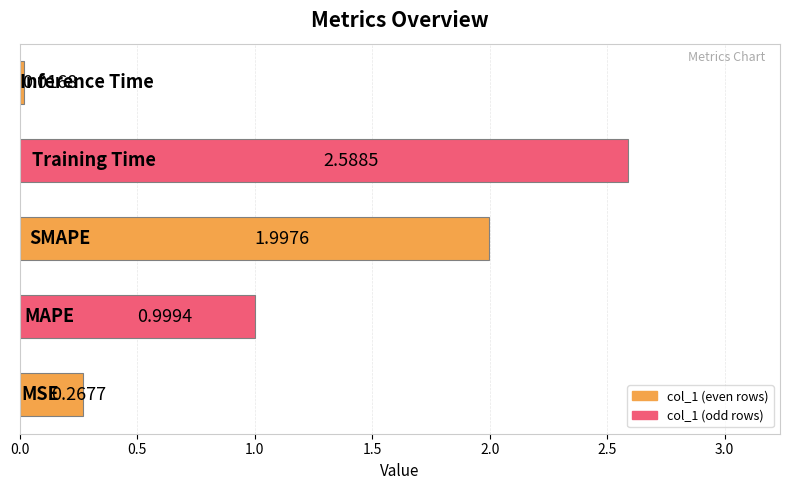

What is the difference between the maximum and minimum values?

2.6